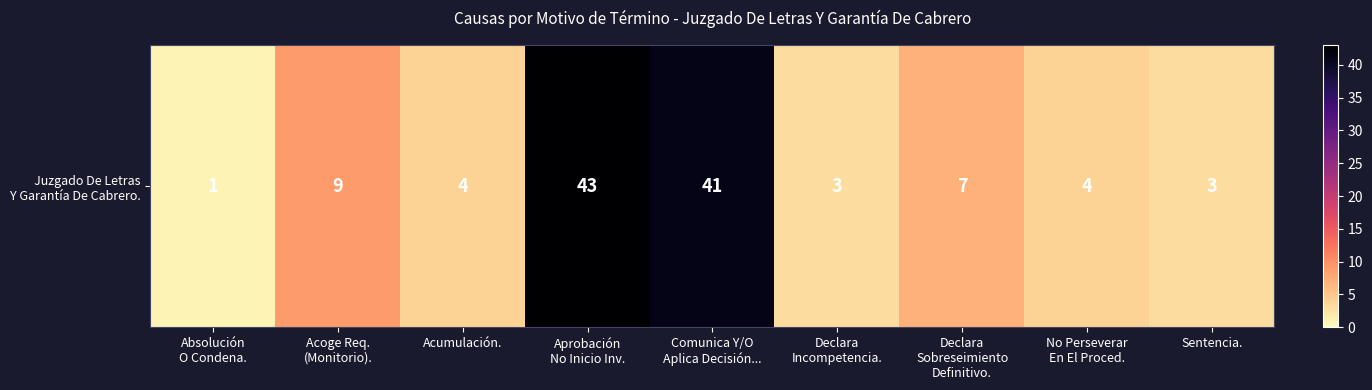

What is the difference between the values at Absolución
O Condena. and Acumulación.?

3